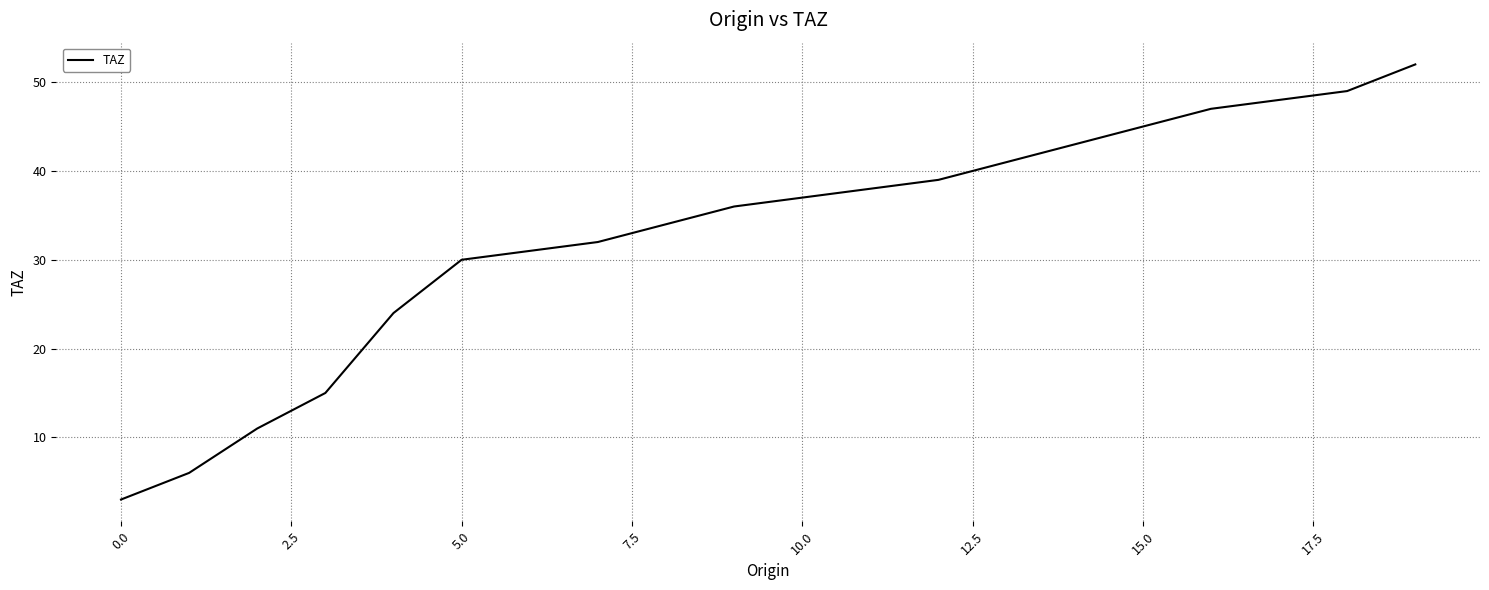

What is the difference between the maximum and minimum values?

49